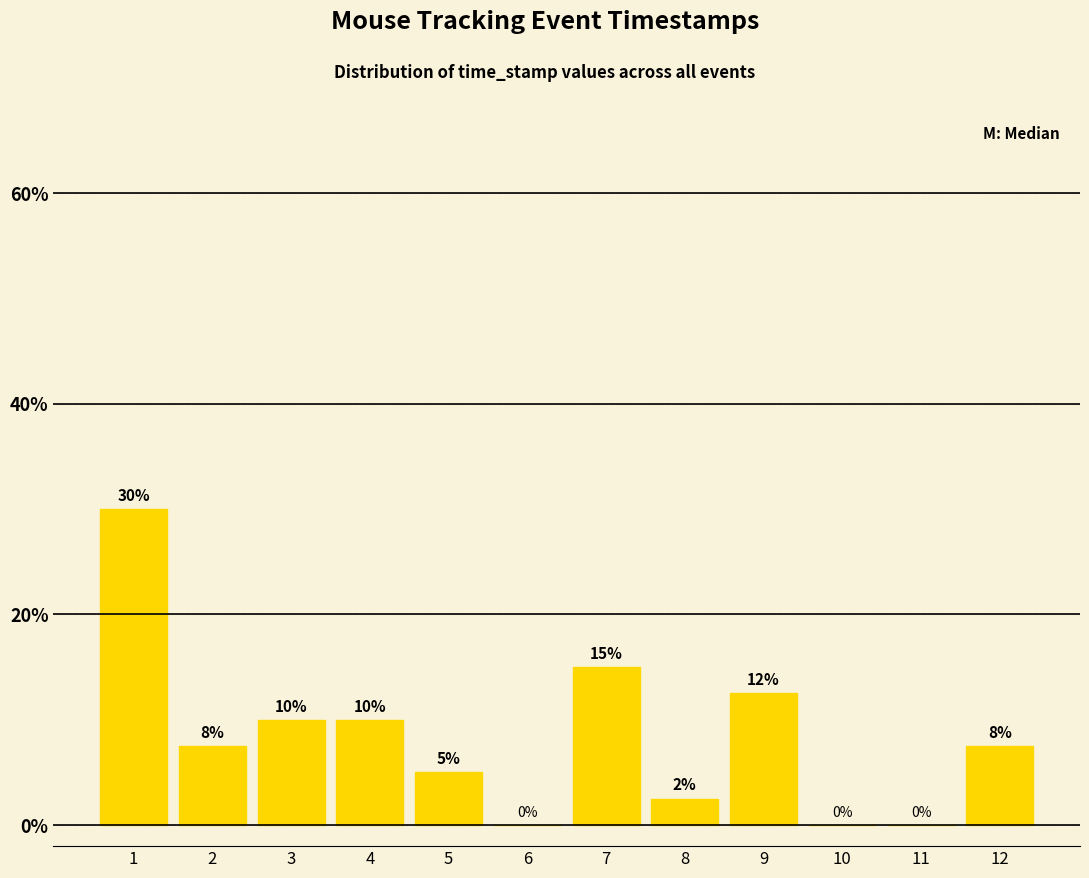

True or false: the data shows 15.0 at 7.

True